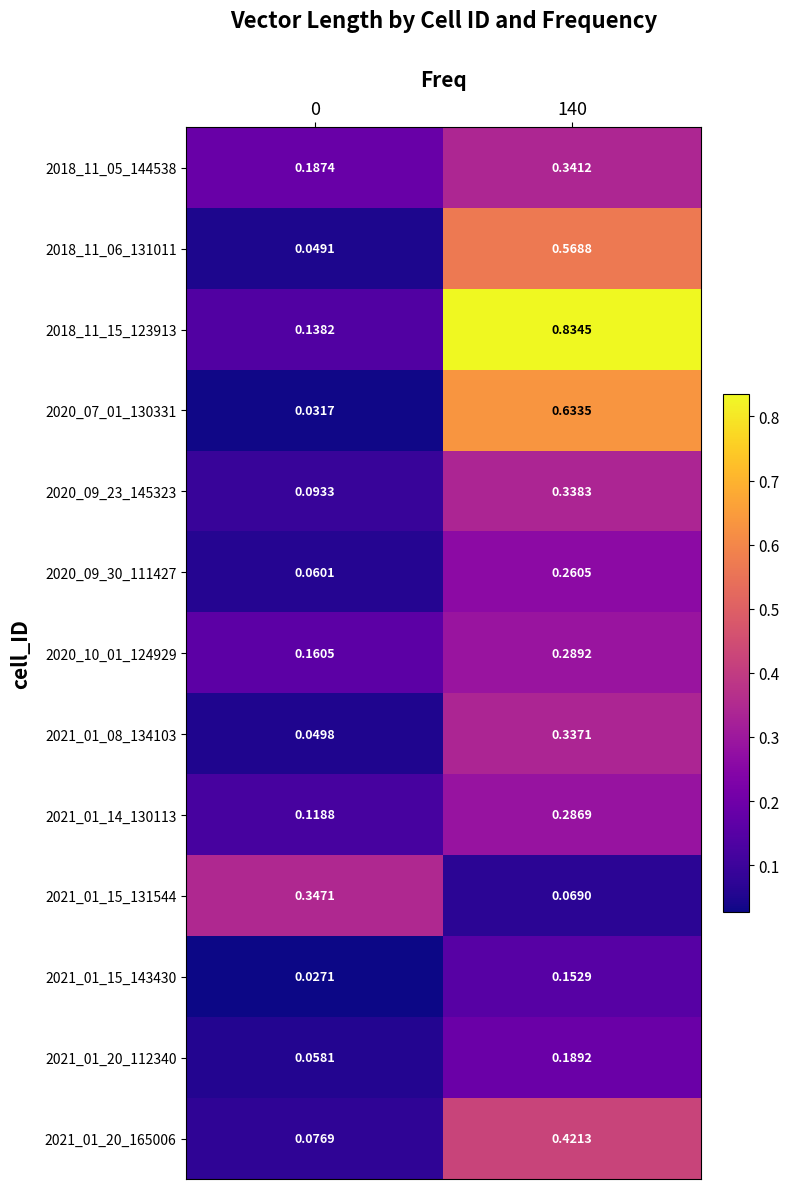

Is the value of 2018_11_05_144538 at 0 greater than the value of 2020_09_30_111427 at 0?

Yes